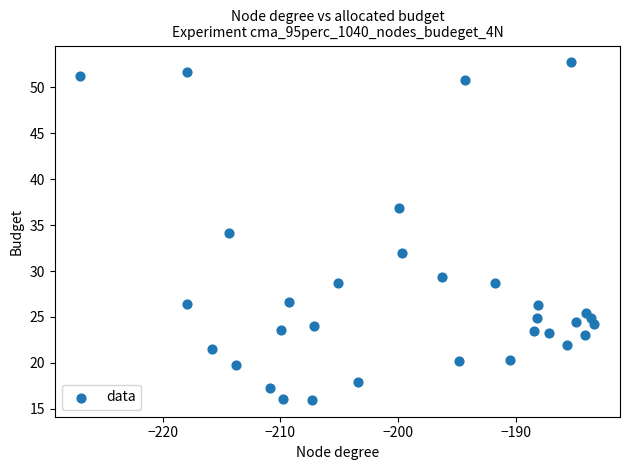

What is the range of X values (max minus min)?

43.7